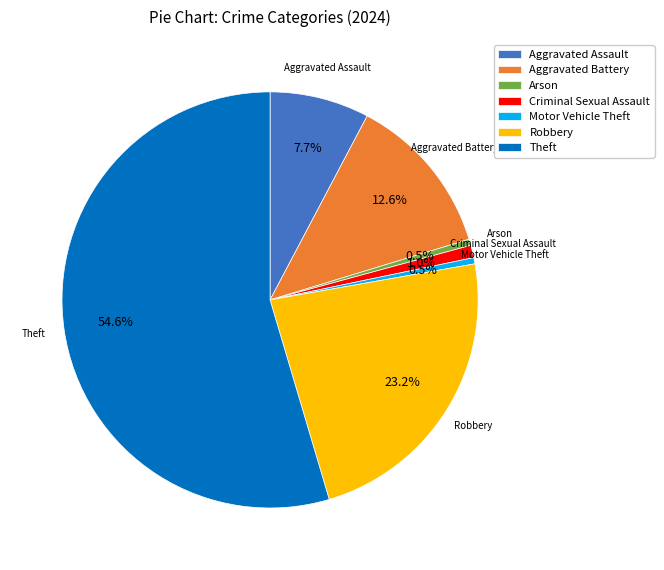

Which category has the biggest portion of the pie?

Theft